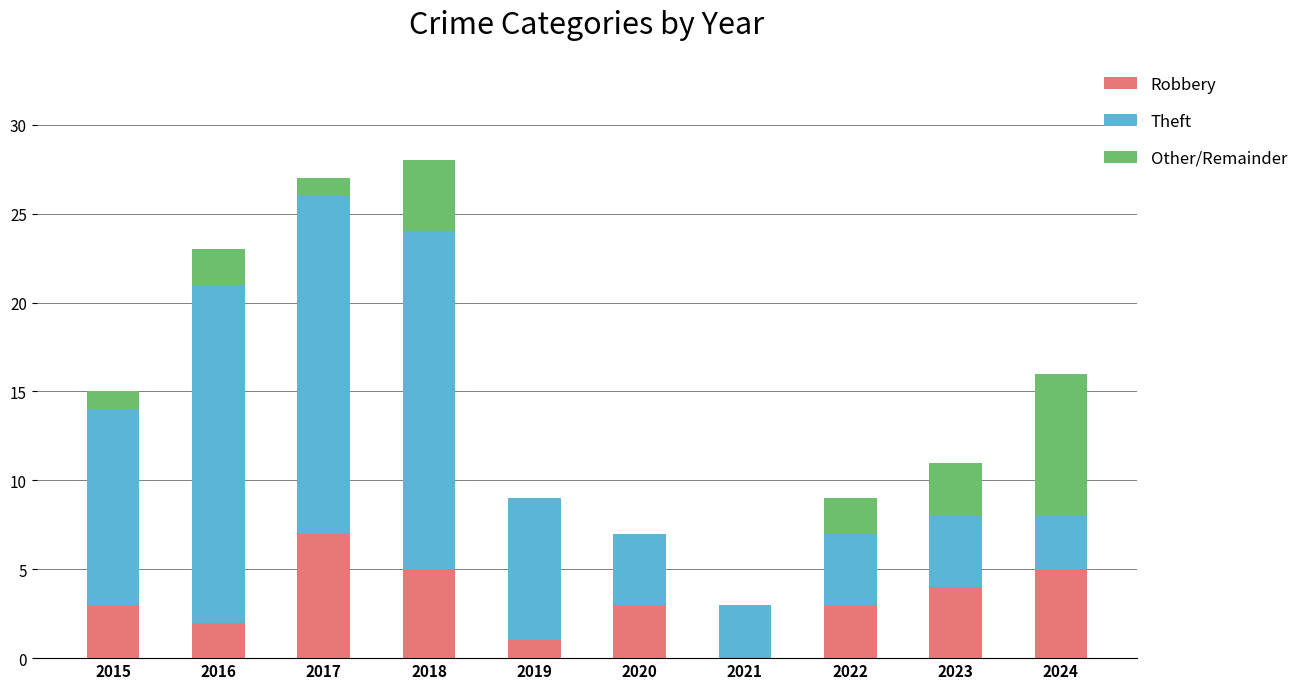

Is it true that Robbery equals -3 at 2021?

False